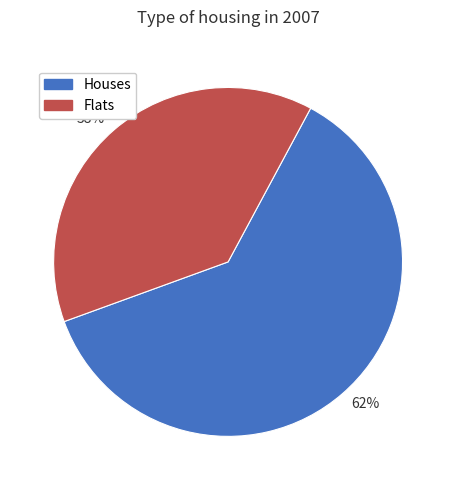

What percentage is the Flats slice, to the nearest percent?

38%